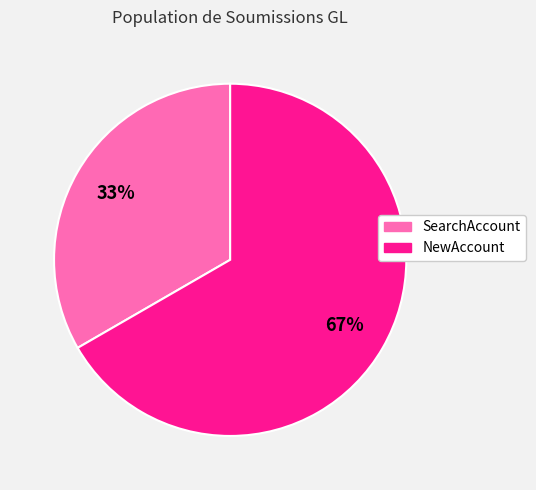

Count the number of slices in the pie.

2